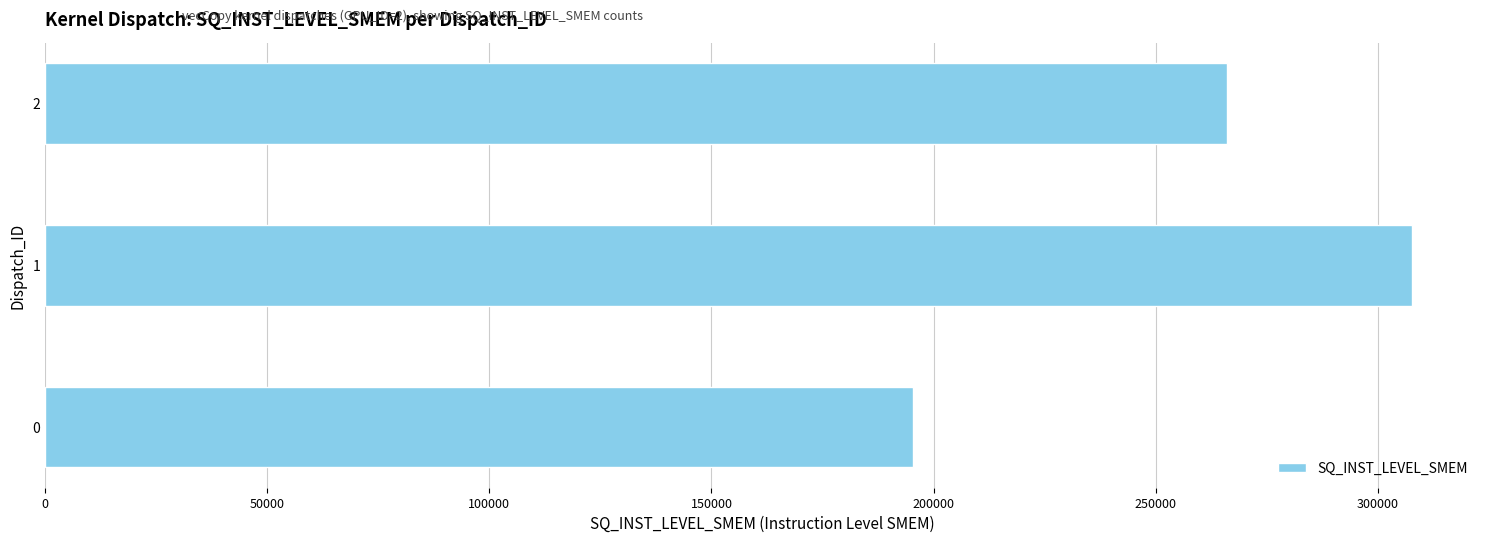

What is the approximate value at 1, to the nearest 50?

307650